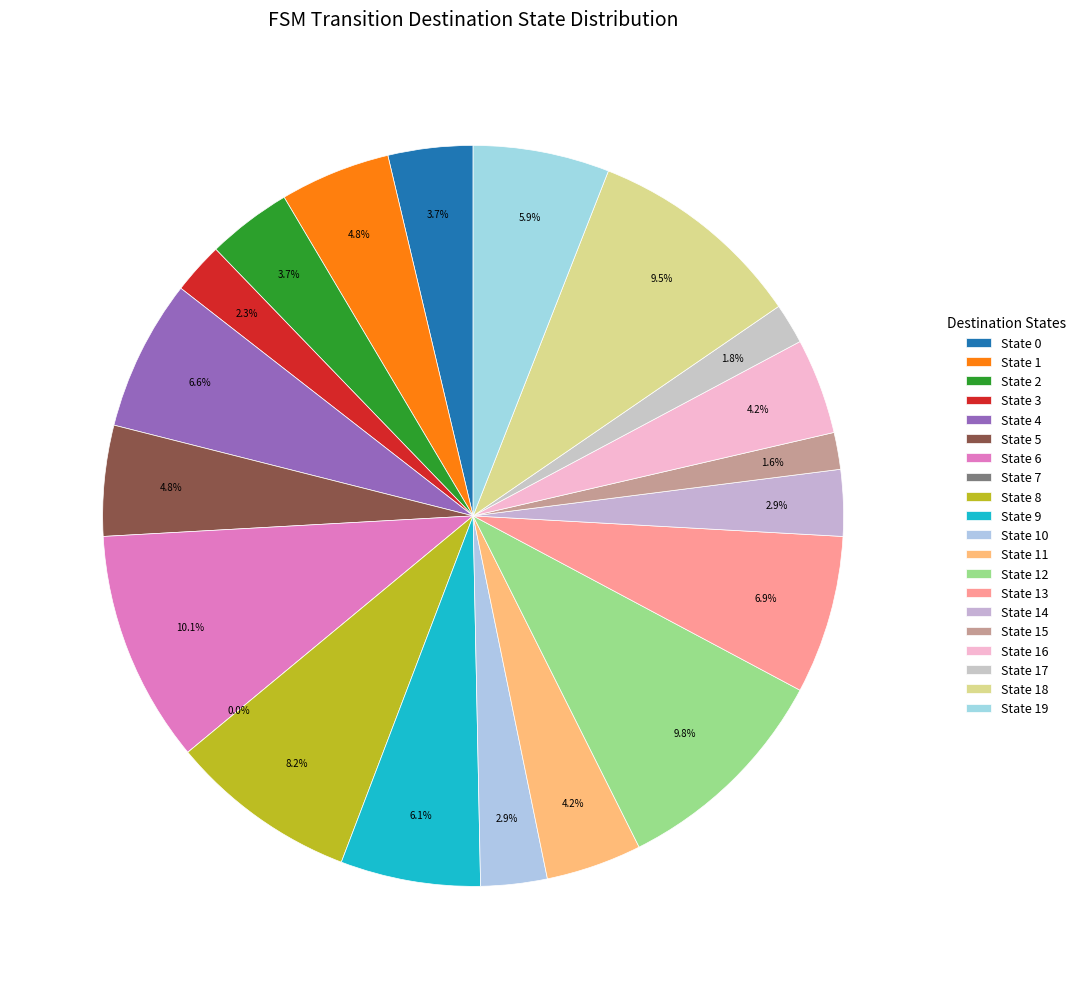

How many slices are in this pie chart?

20